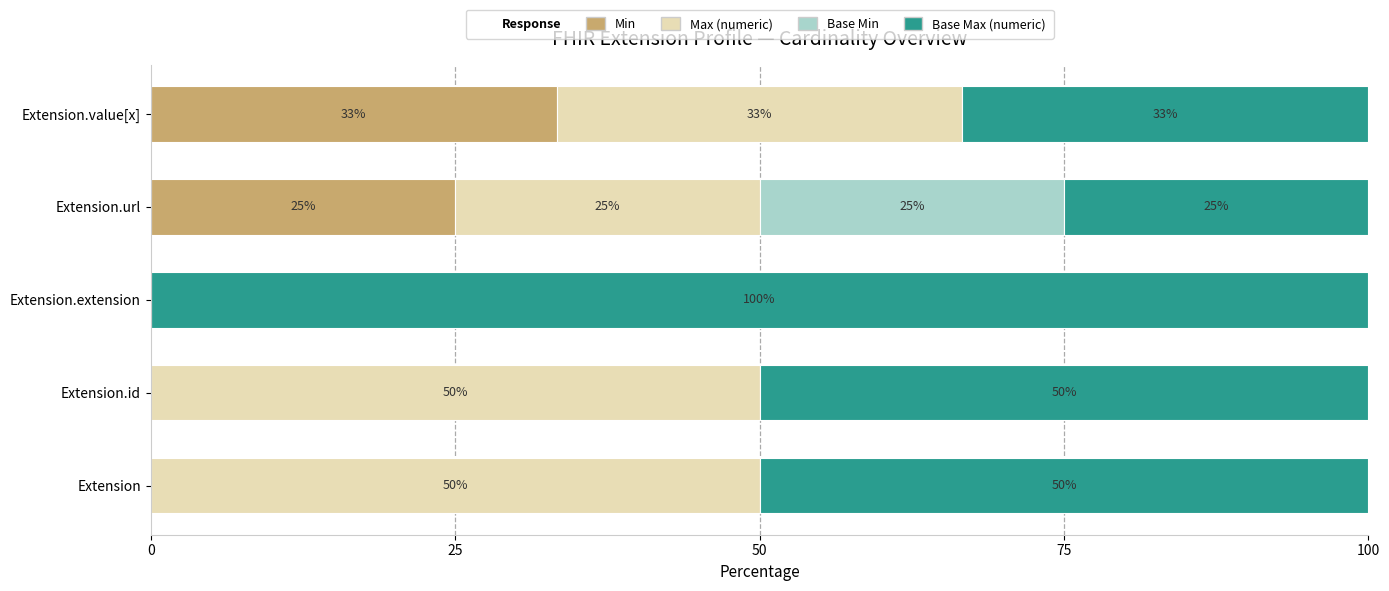

What is the total value across all series at Extension?

100.0